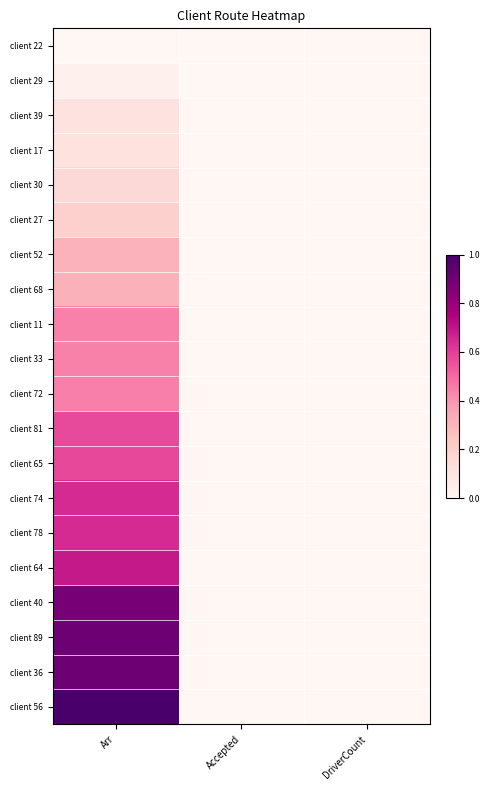

Count the number of data series in this chart.

20